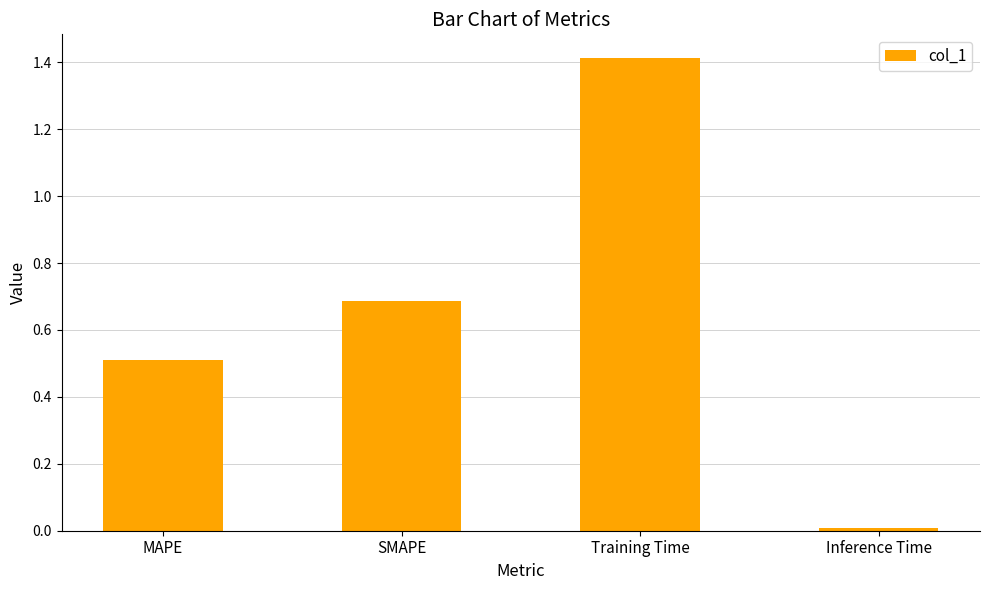

The chart shows a value of 0.7 at SMAPE. True or false?

True